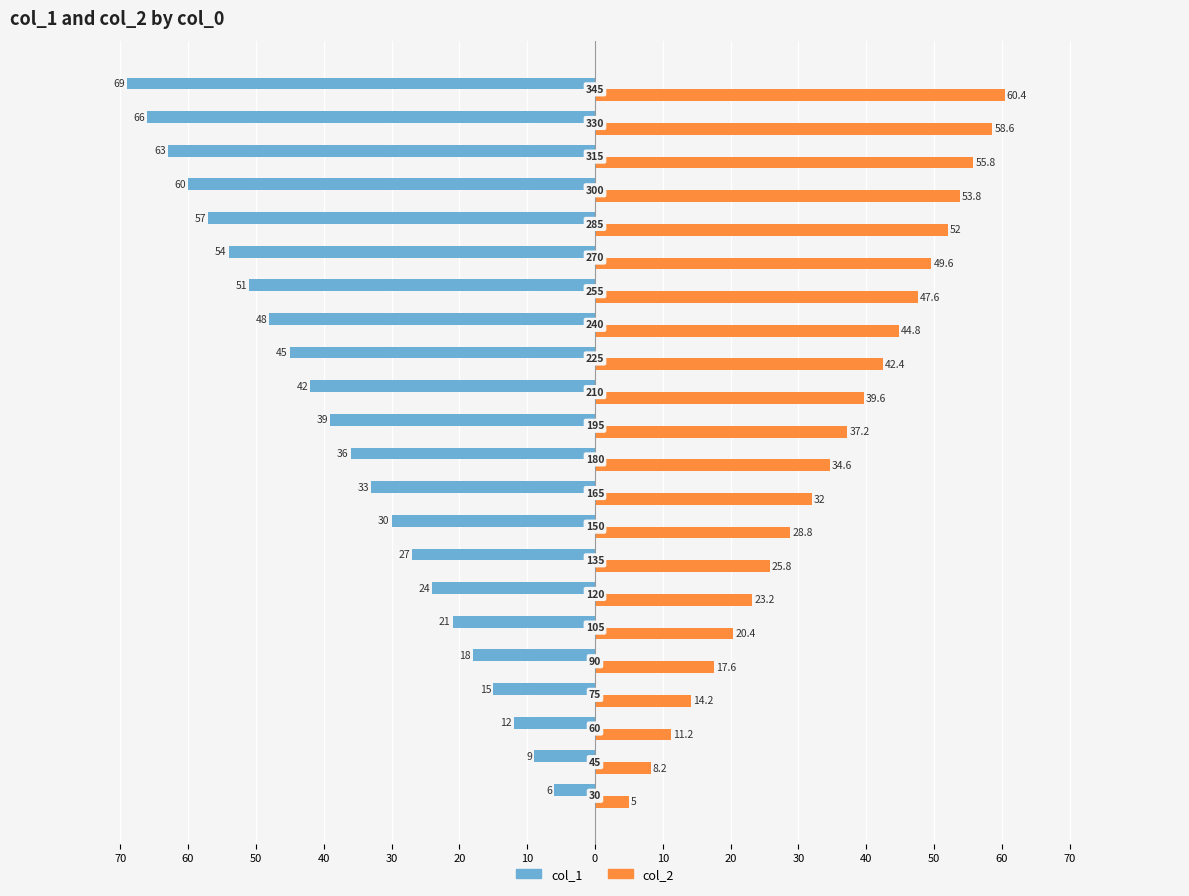

What are all the series names shown in the legend?

col_1, col_2